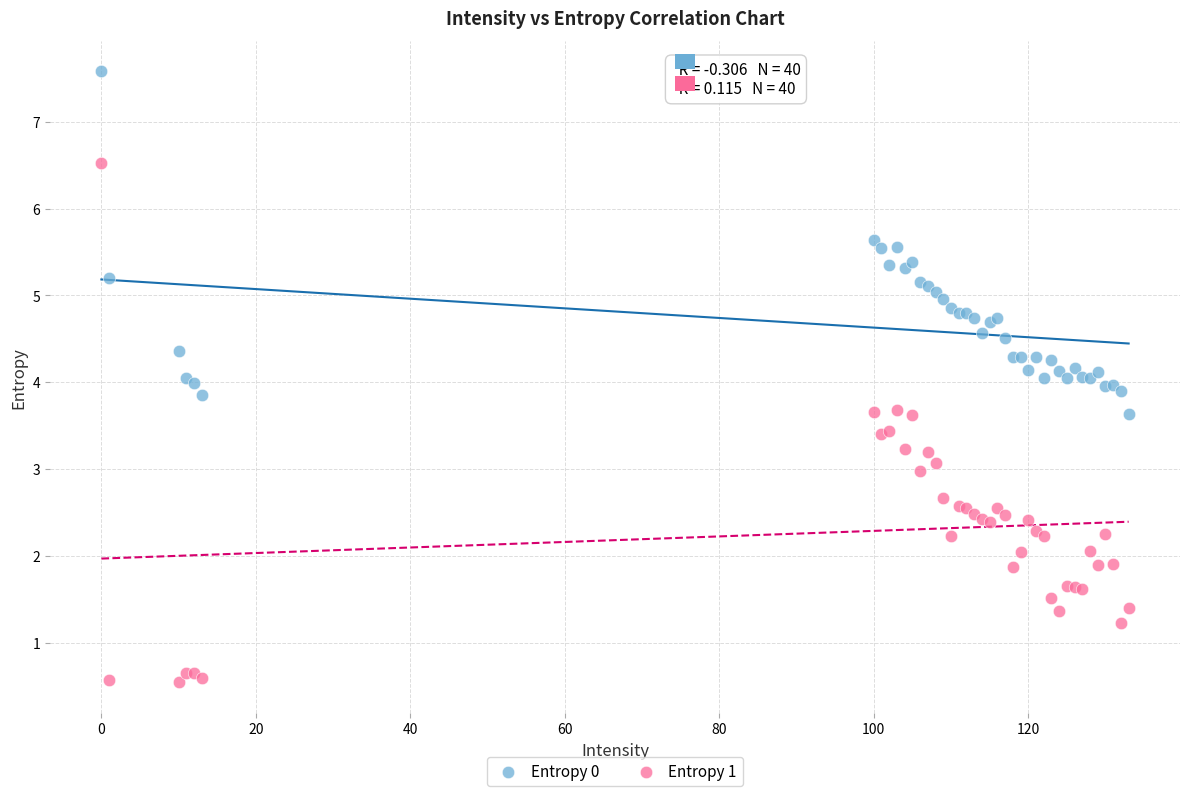

Which series contains the lowest Y value?

Entropy 1